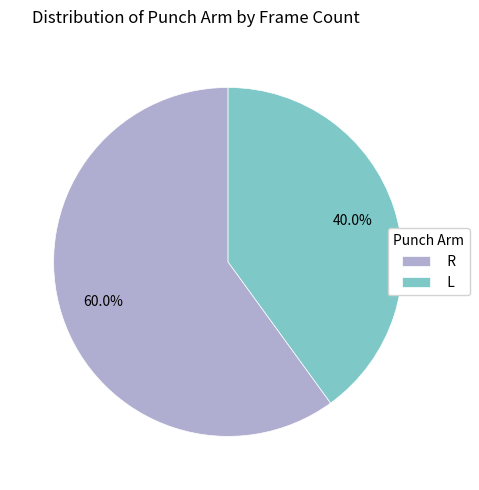

To the nearest percent, what portion does R represent?

60%